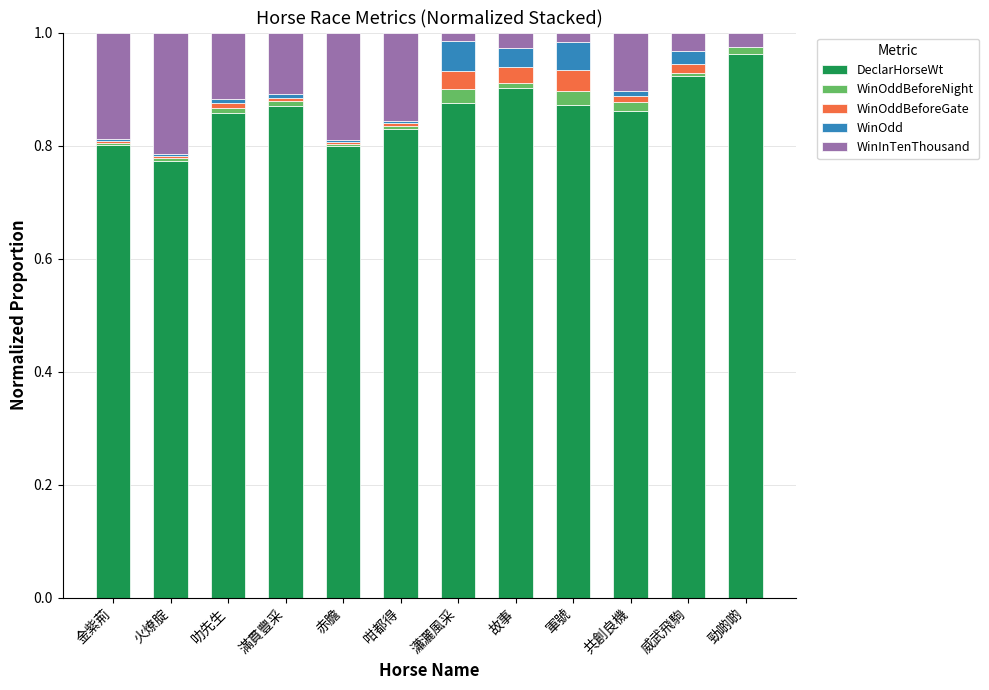

What is the minimum value for DeclarHorseWt?

0.8